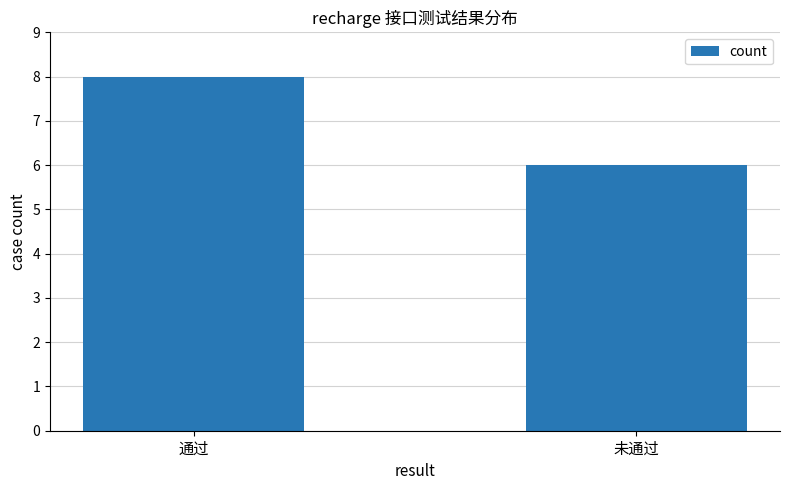

What is the approximate value at 通过?

8